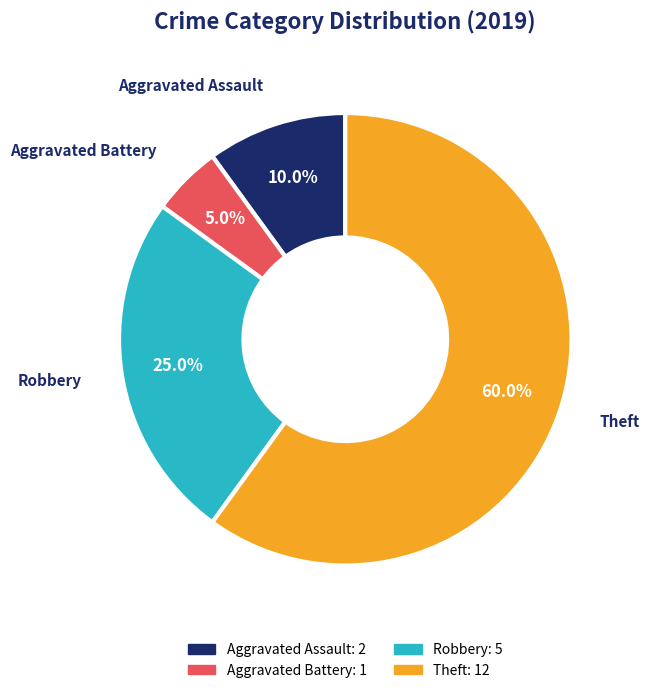

What is the majority slice?

Theft